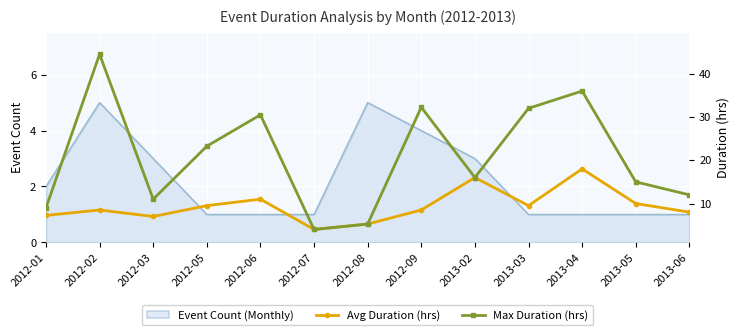

What is the label of the 7th point from the left?

2012-08